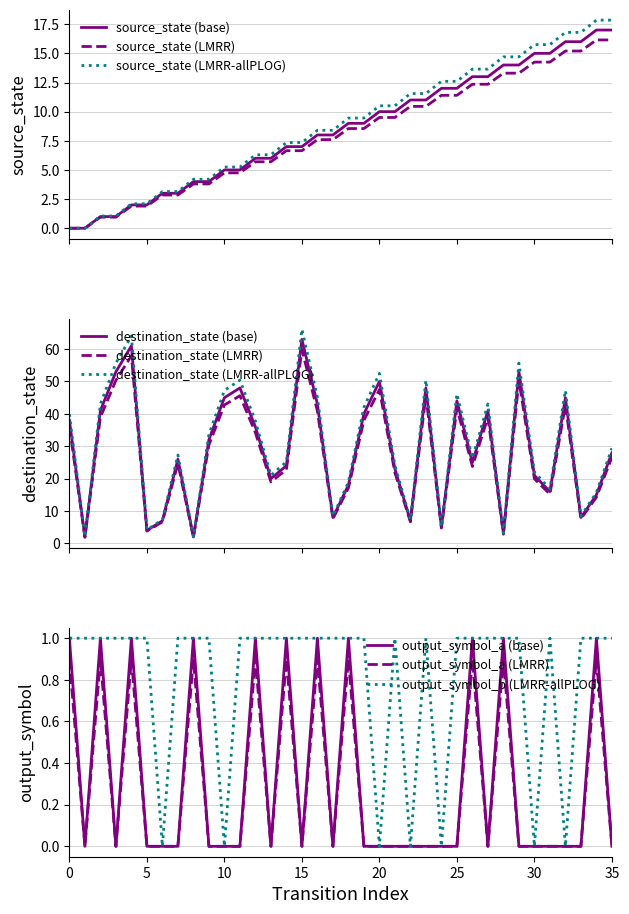

What is the difference between the highest and lowest values at transition_index?

60.0